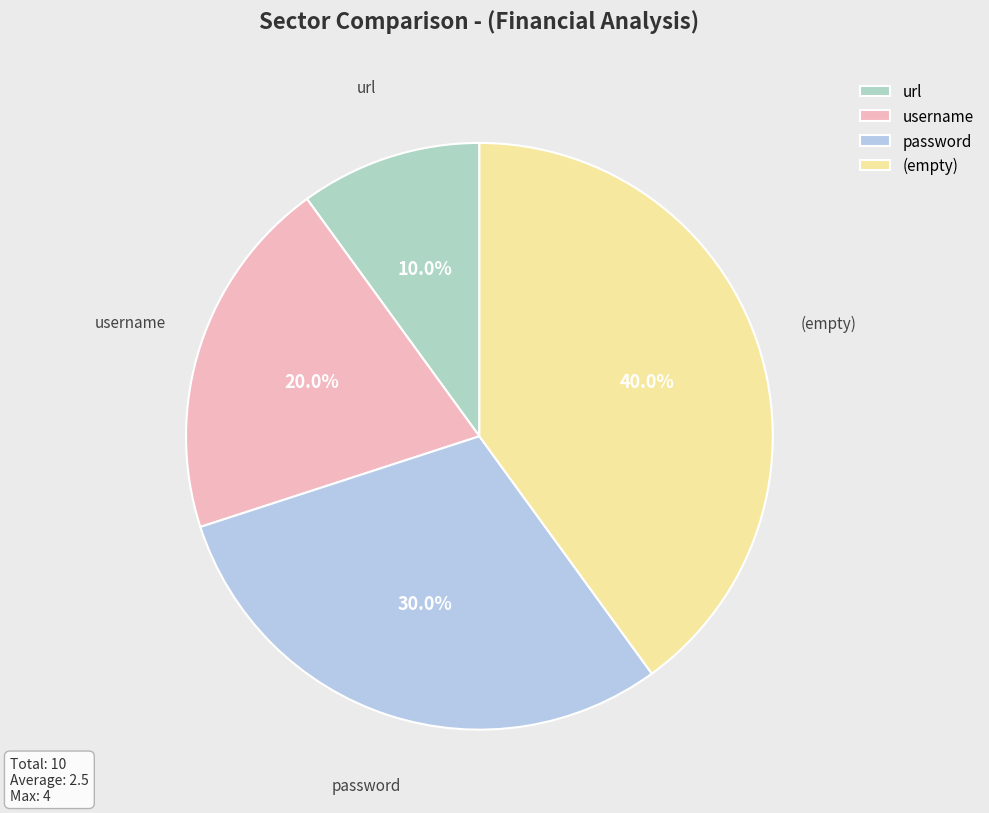

Do password and (empty) together represent more than half of the pie?

Yes